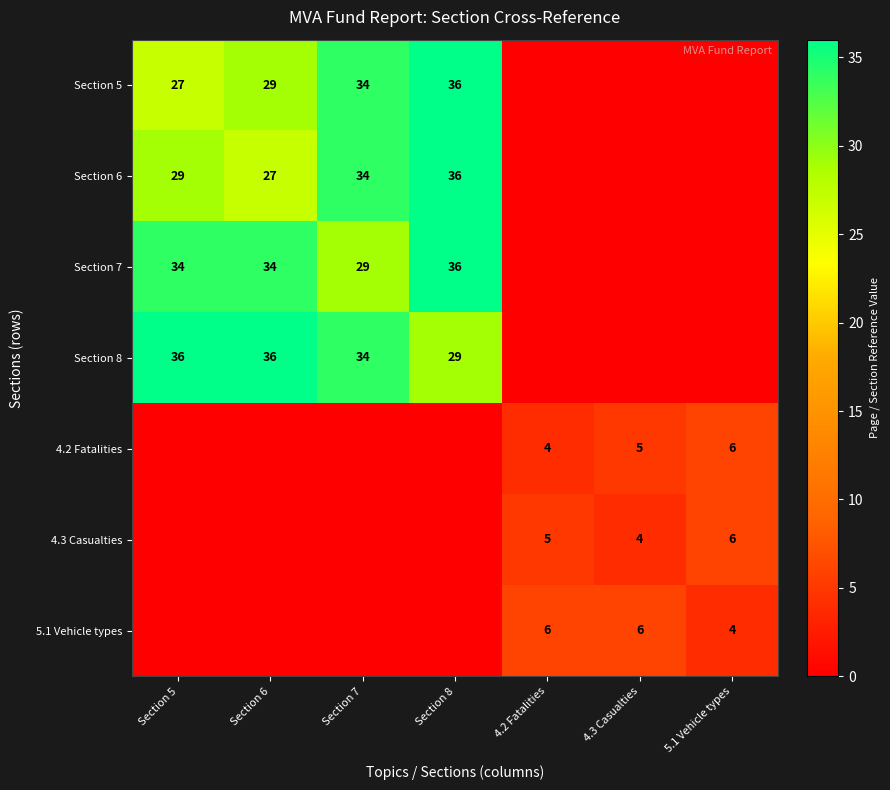

Is it true that Section 5 equals 36 at Section 8?

True